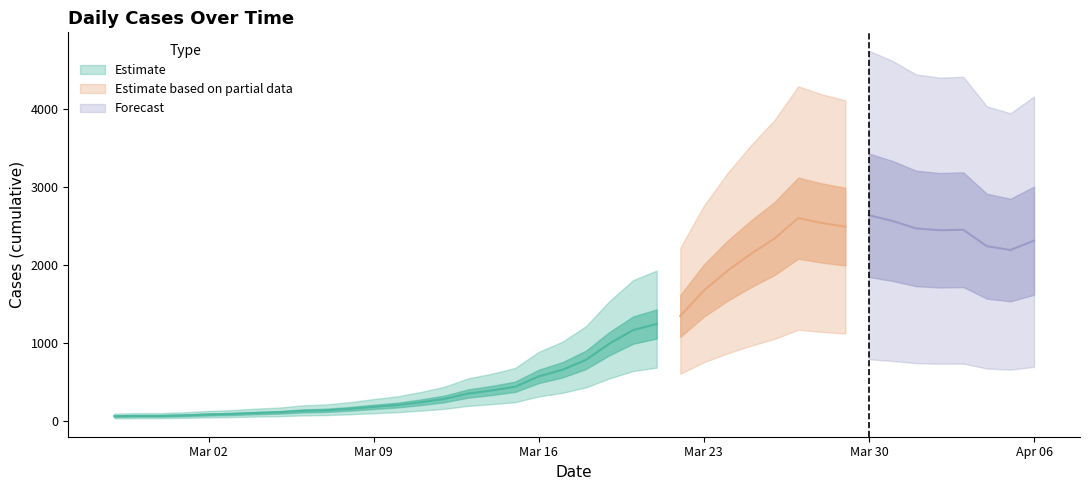

What is the change in value from 2020-03-01 to 2020-04-04?

+2171